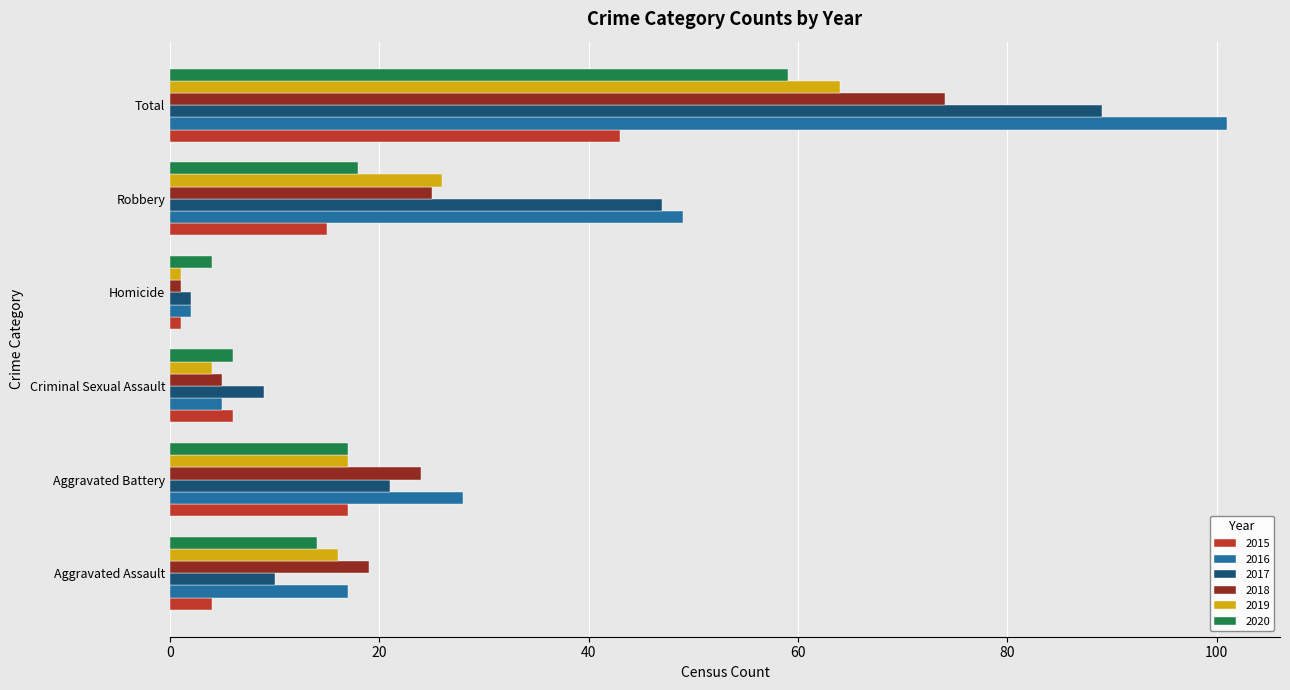

Which series has the widest spread of values?

2016